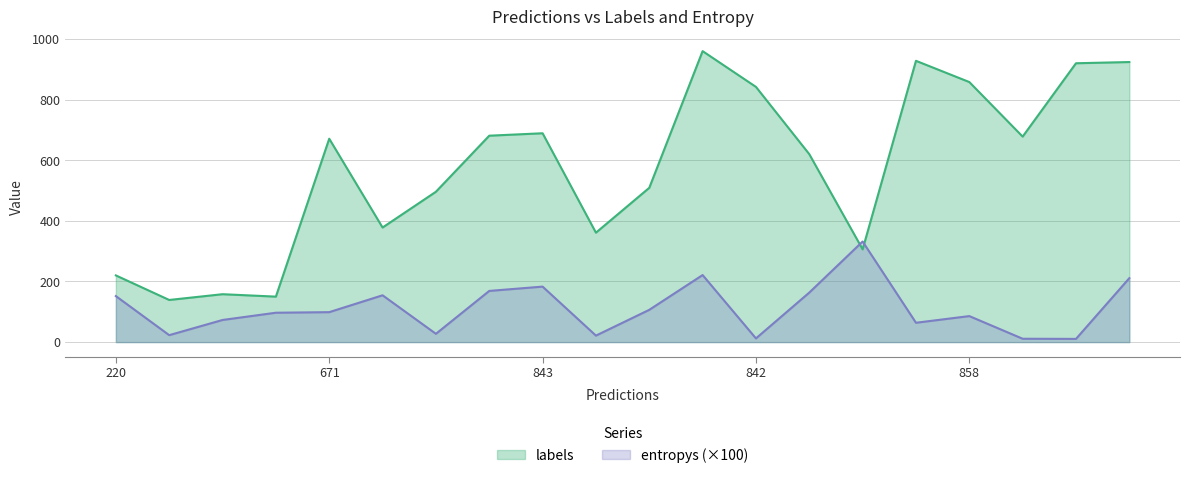

How many categories are shown in the chart?

20